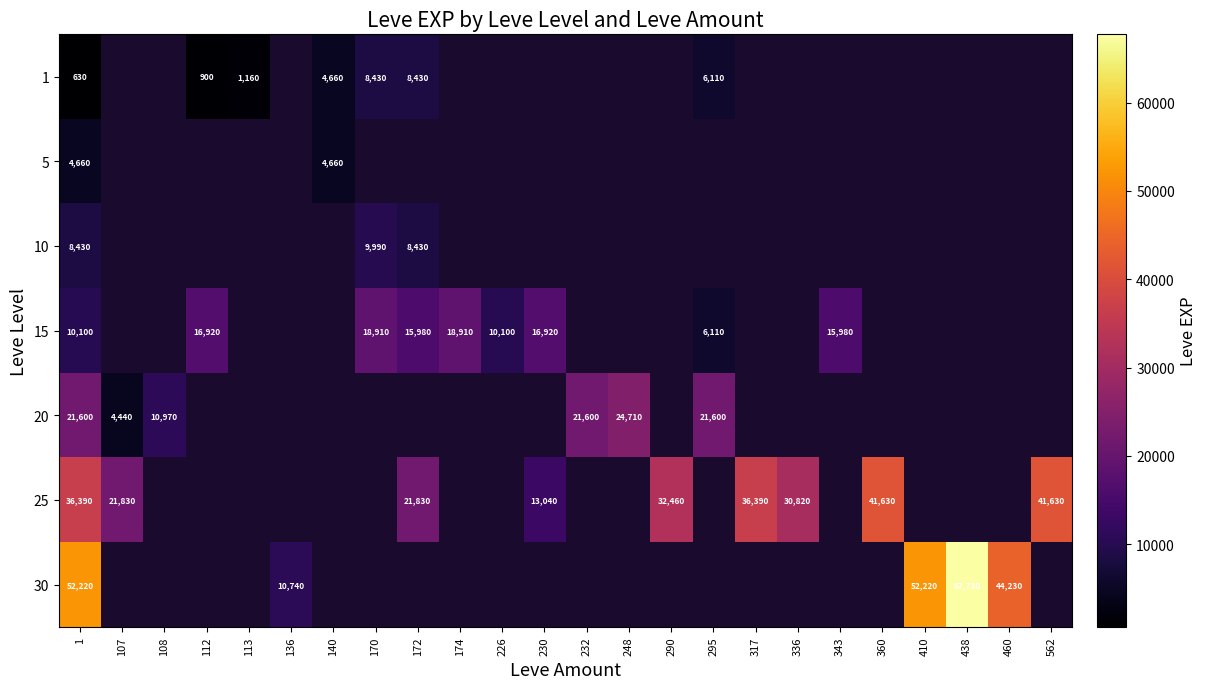

Is it true that 25 equals 30820 at 336?

True